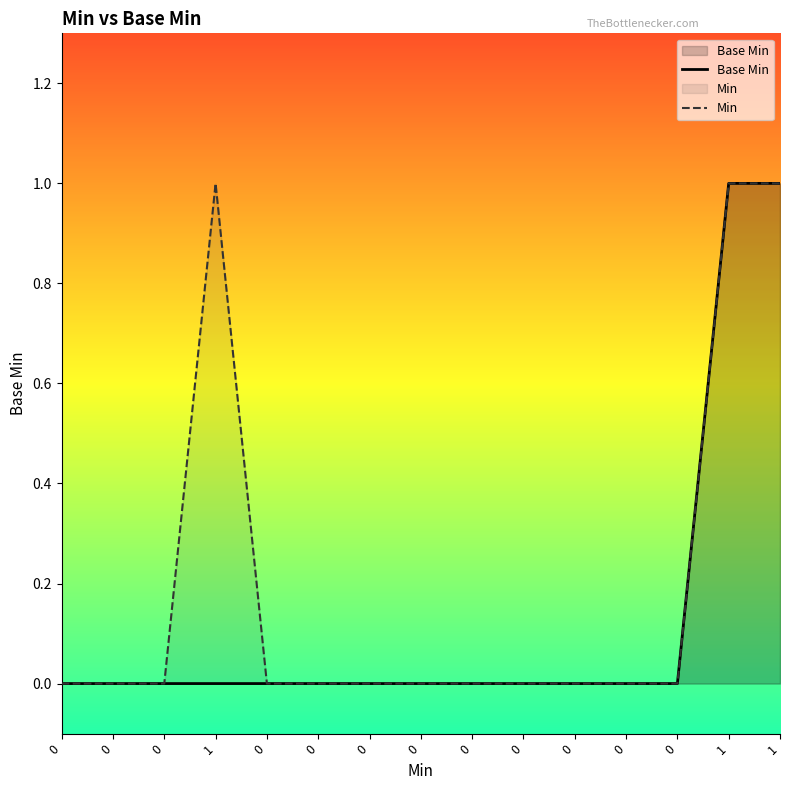

Is the value of Base Min at 1 greater than the value of Min at 0?

No